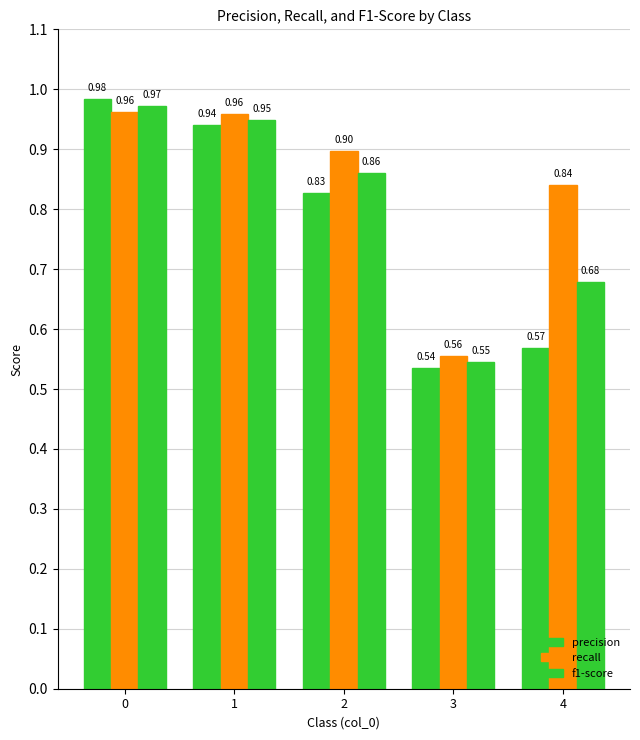

Which series changed the most between 1 and 4?

precision